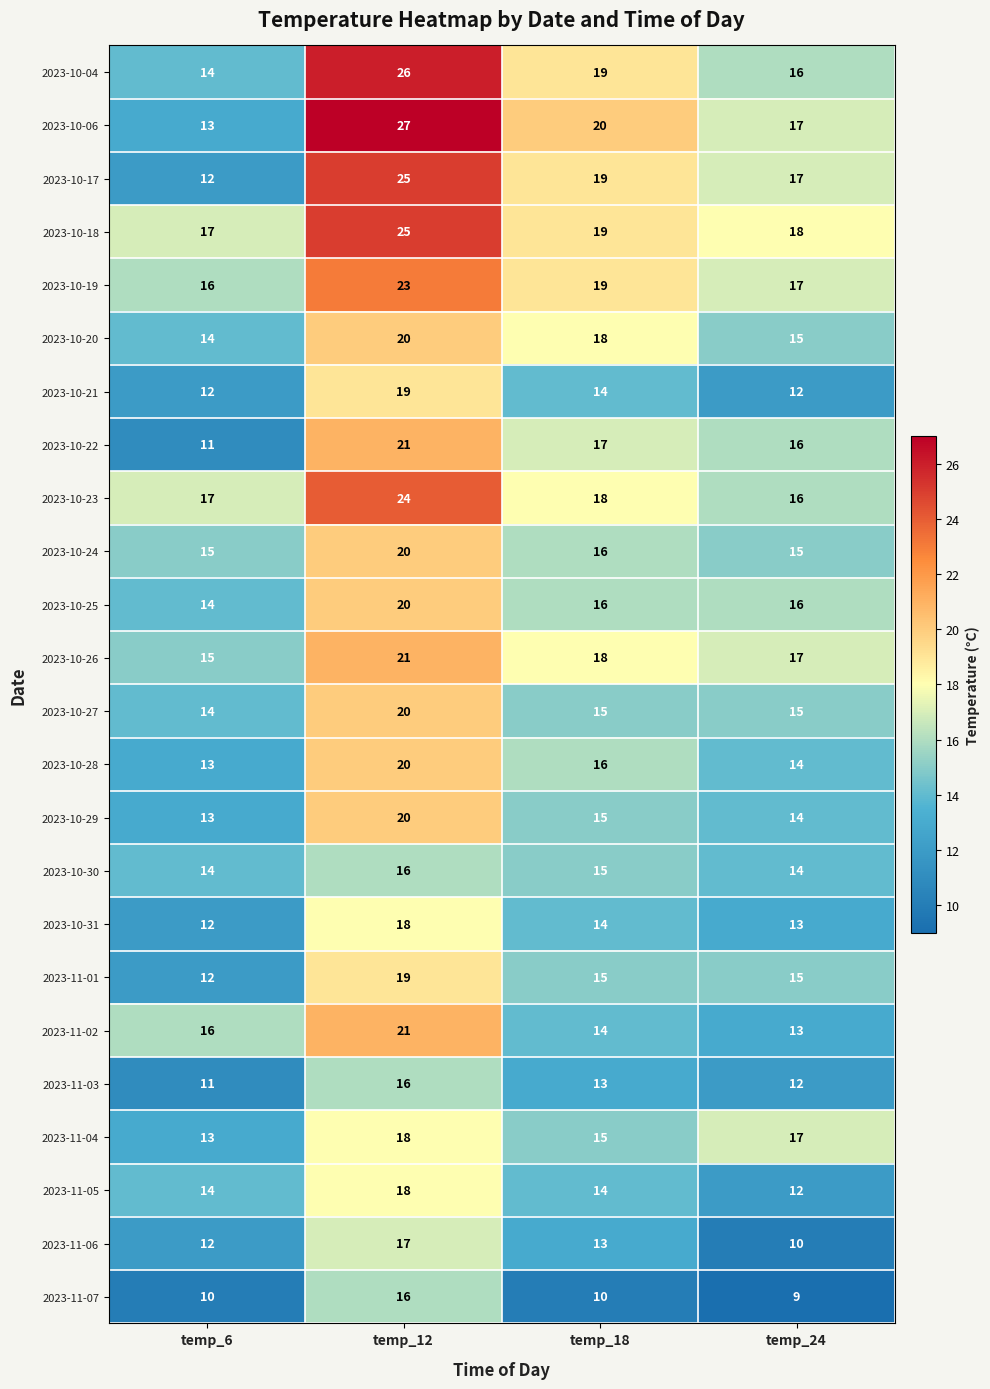

Which category has the lowest value across all series?

temp_24